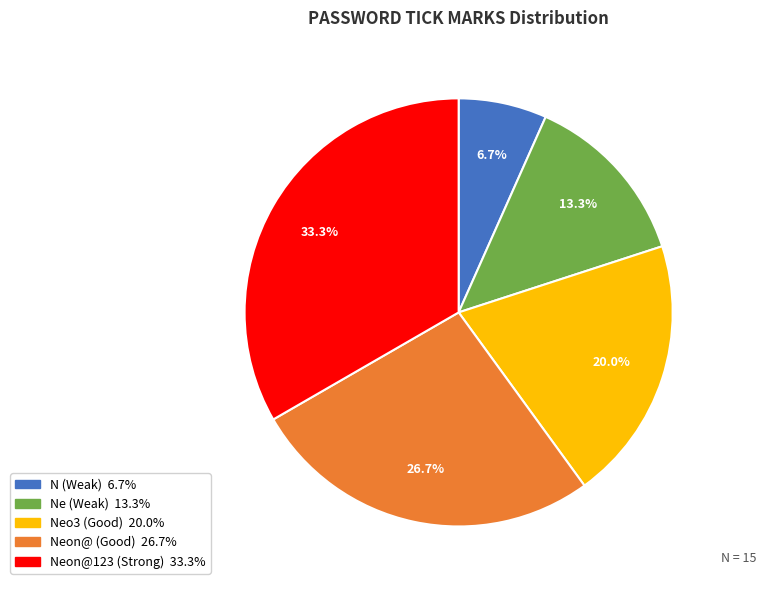

Is there a majority slice in this chart?

No